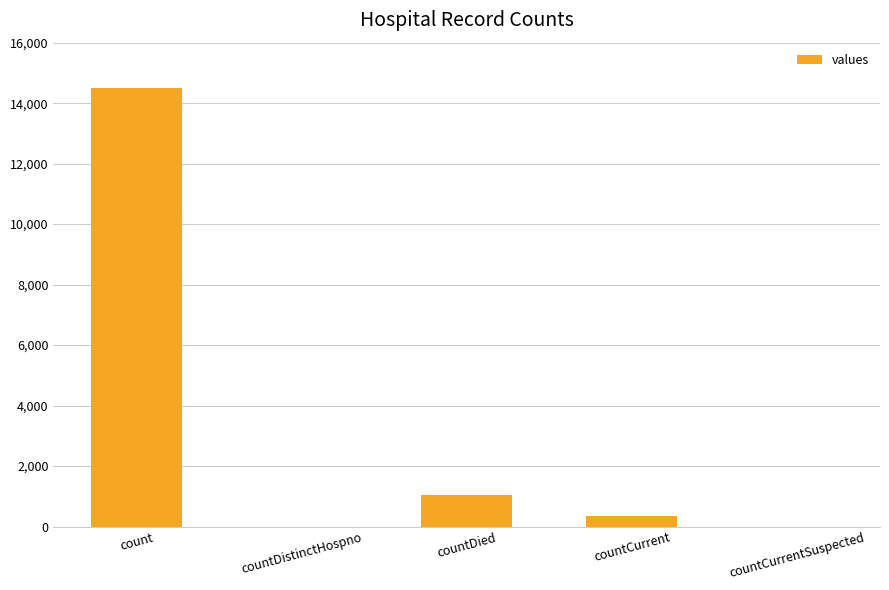

What is the greatest value displayed?

14488